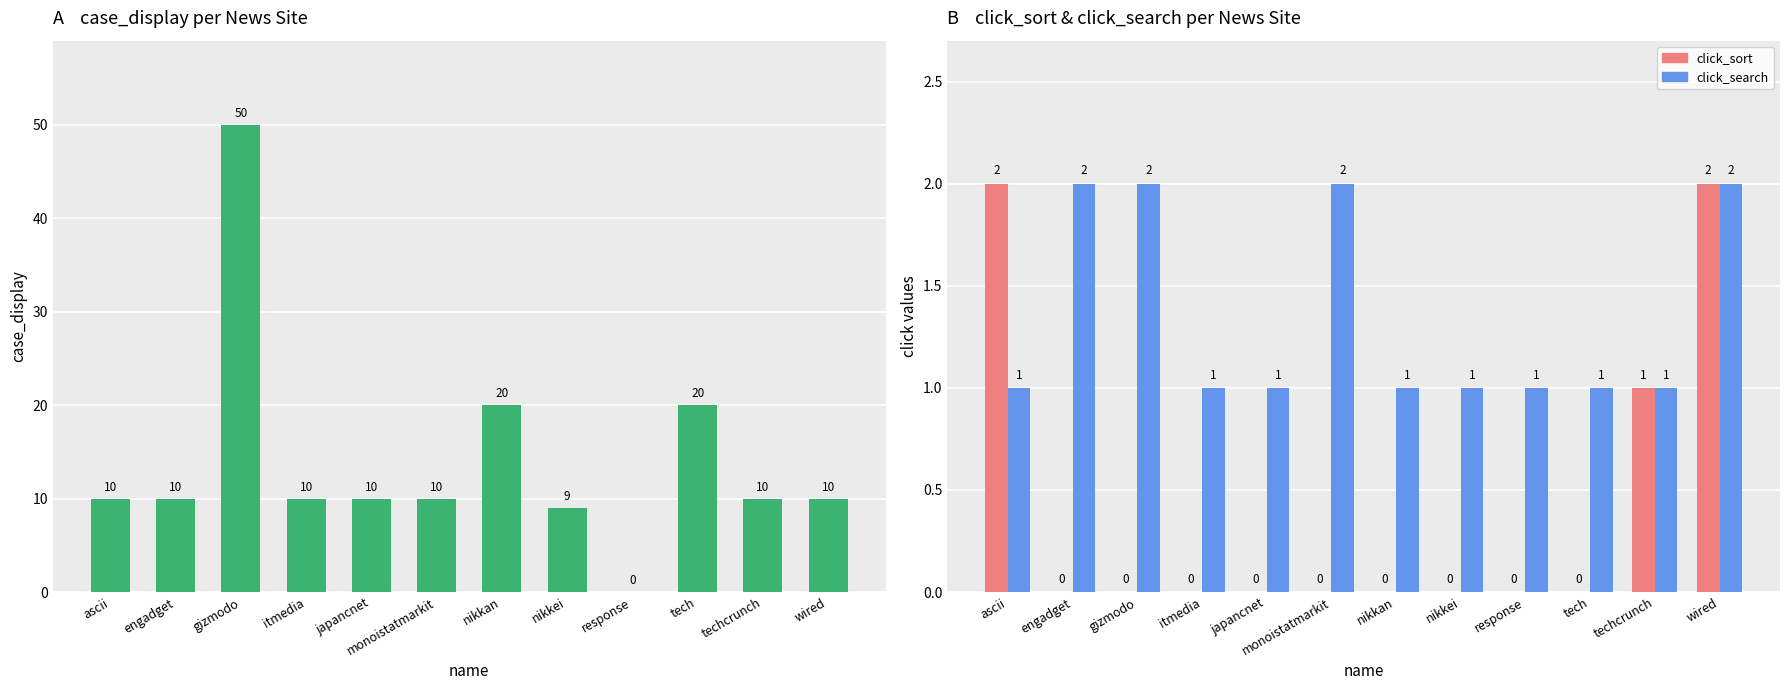

Is the value of case_display at techcrunch greater than the value of click_sort at engadget?

Yes